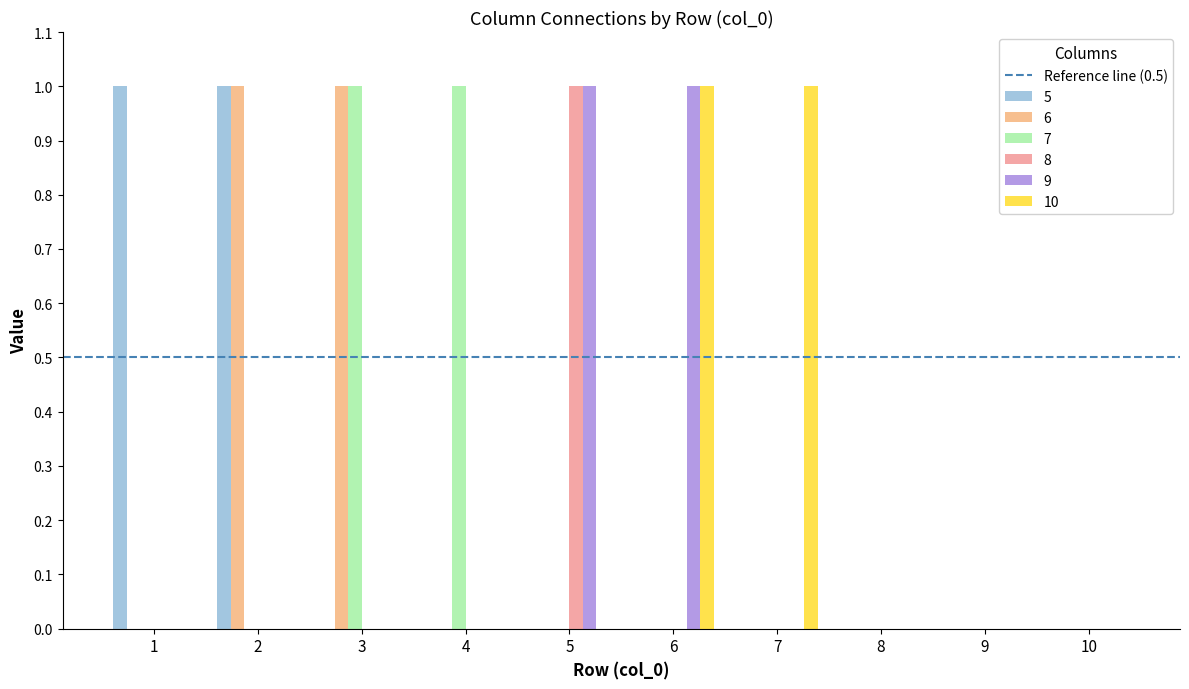

What is the total value across all series at 1?

1